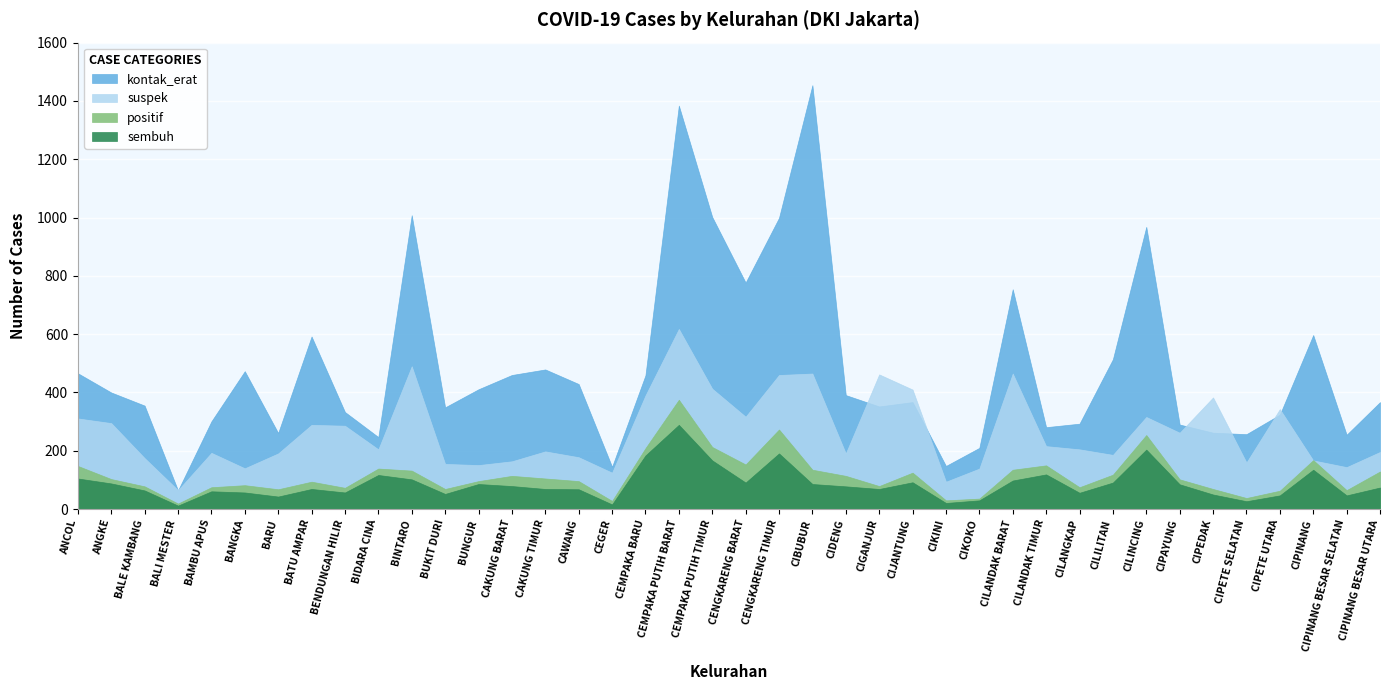

What is the label of the 11th point from the right?

CILANDAK TIMUR